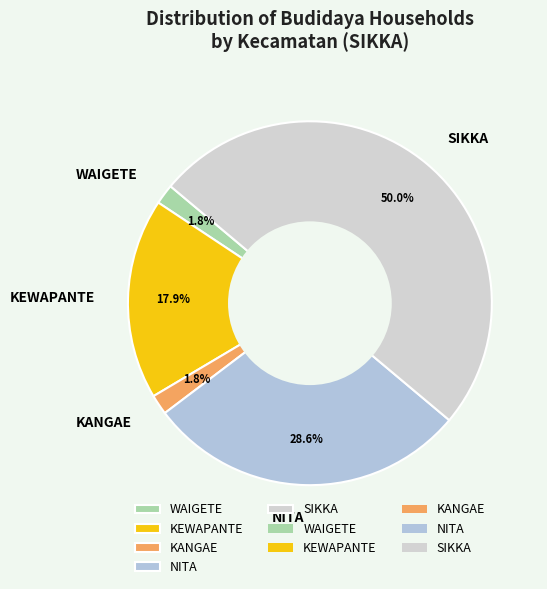

To the nearest percent, what is the difference between the NITA and KEWAPANTE slice percentages?

11%